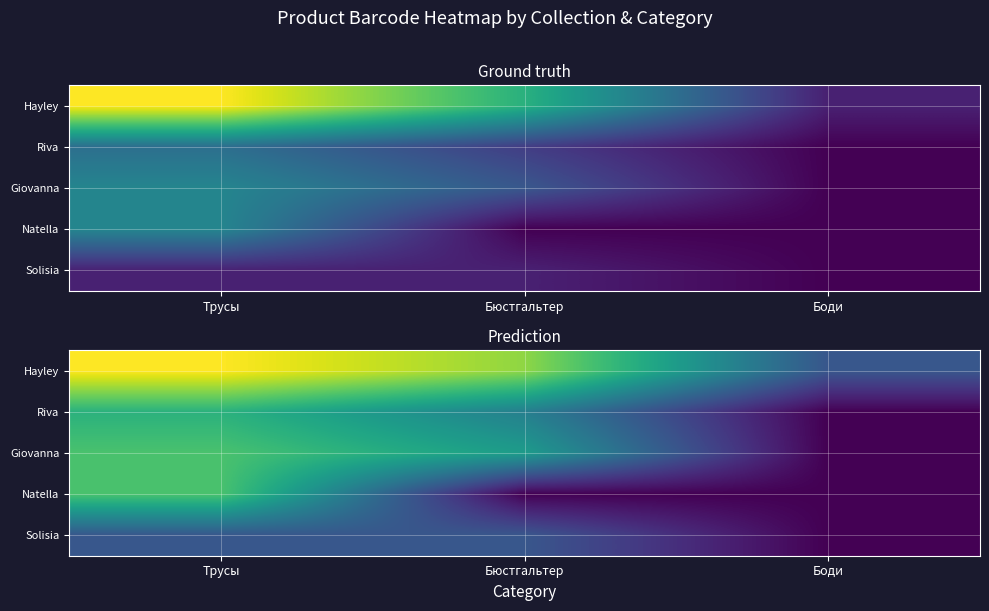

At which label does Natella reach its peak?

Трусы